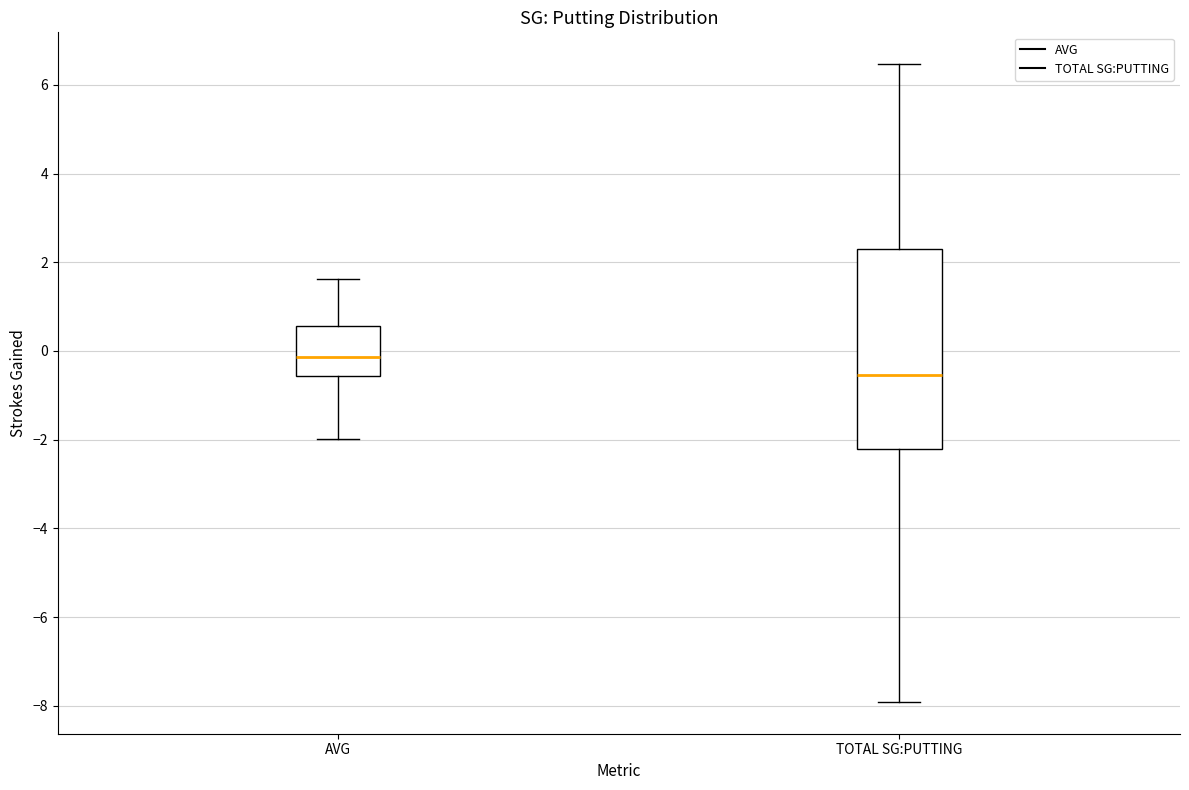

Reading left to right, read every box against the y-axis: the position of its median line, the range the box covers, and the ends of its whiskers. The values are not printed on the chart, so give them approximately, as read against the axis.

AVG: median -0.2, box -0.6 to 0.6, whiskers -2.0 to 1.6
TOTAL SG:PUTTING: median -0.6, box -2.2 to 2.2, whiskers -8.0 to 6.4